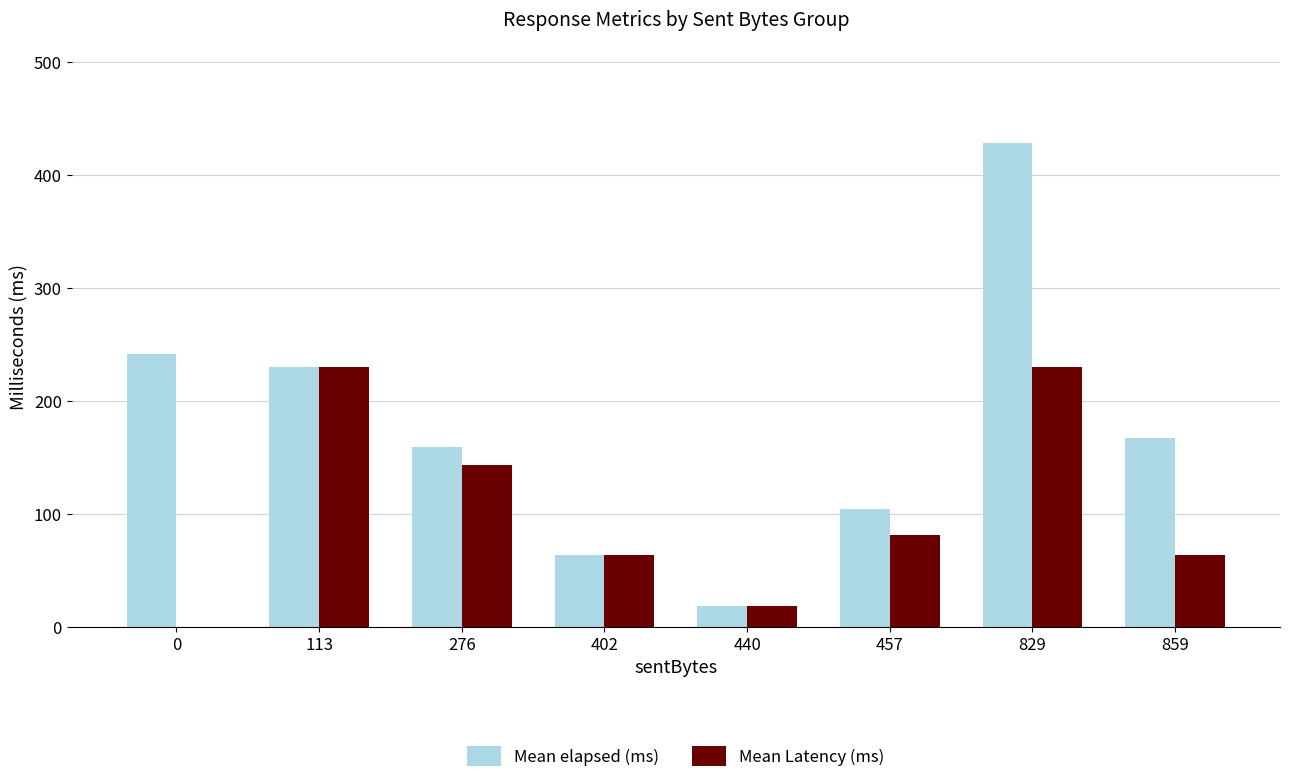

Between 829 and 859, which series saw the biggest shift?

Mean elapsed (ms)